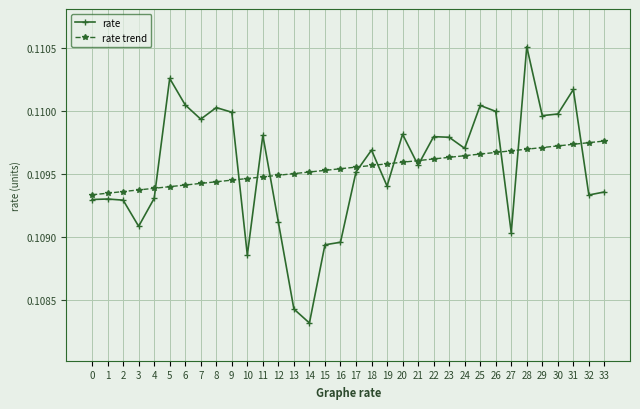

What is the sum of all rate trend values?

3.7